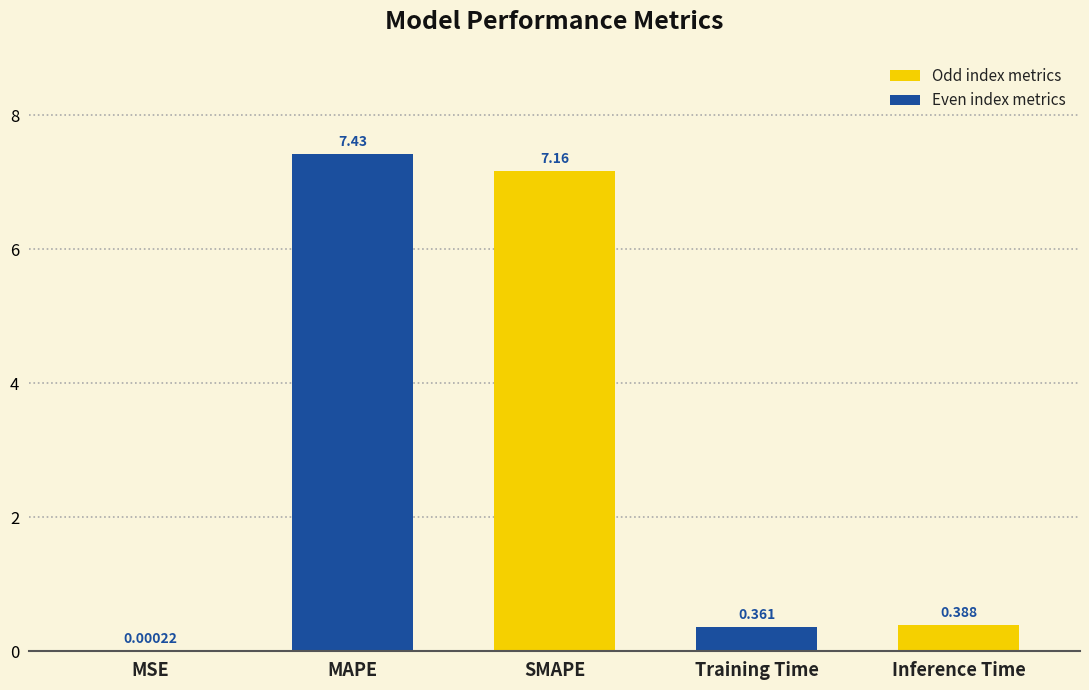

Which label corresponds to the largest value in the chart?

MAPE